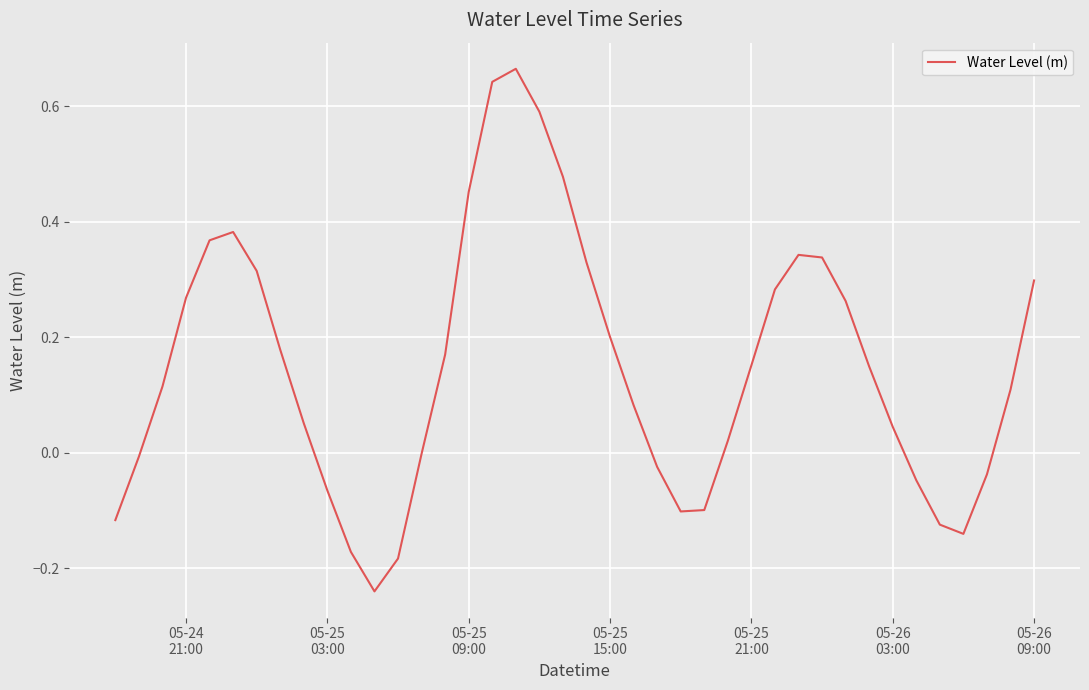

What is the difference between the maximum and minimum values?

0.9